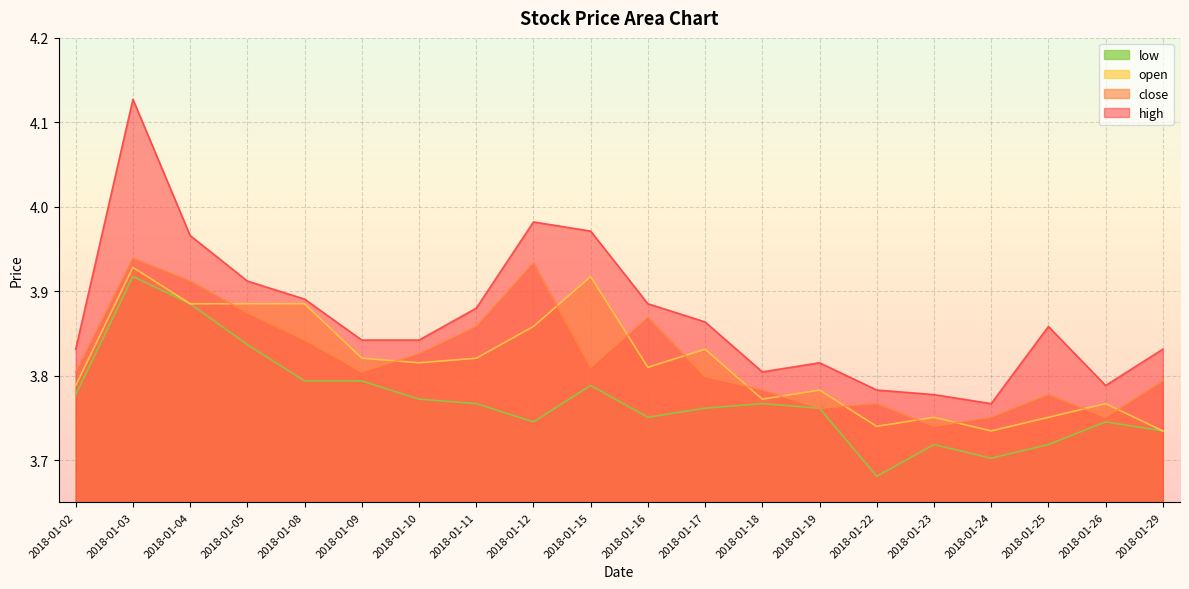

List the series in order of their peak value, lowest first.

low, open, close, high